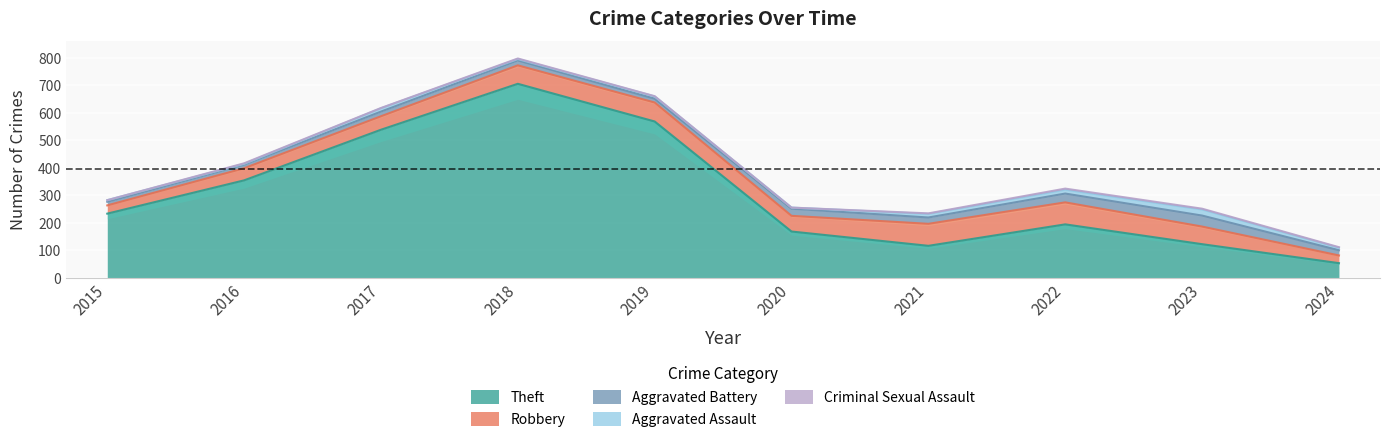

List the labels in order of Robbery value, smallest first.

2024, 2015, 2016, 2017, 2020, 2023, 2018, 2019, 2021, 2022